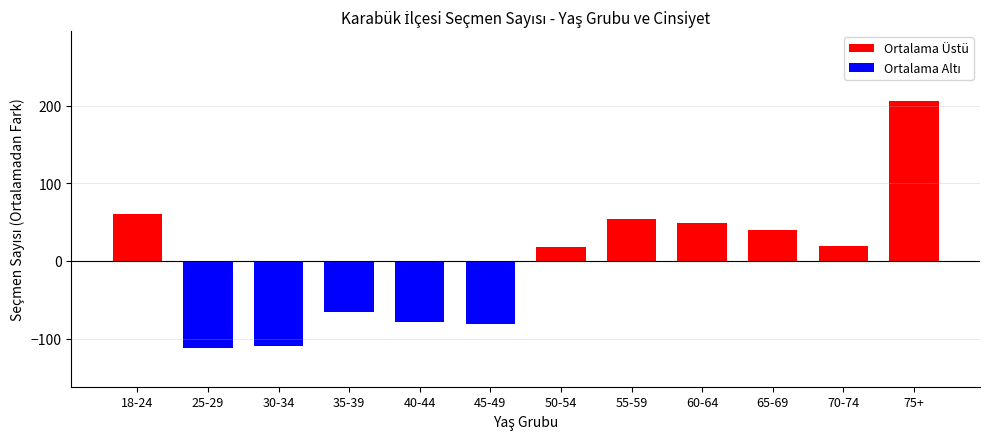

Between 30-34 and 75+, which is larger?

75+